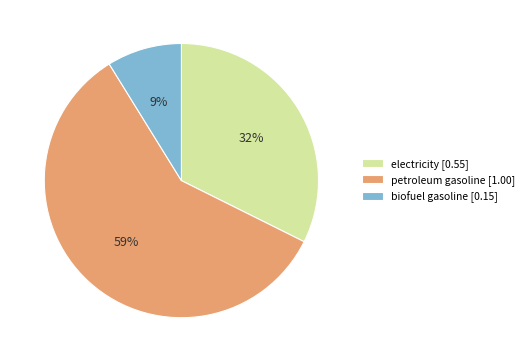

True or false: electricity accounts for 18% of the total.

False